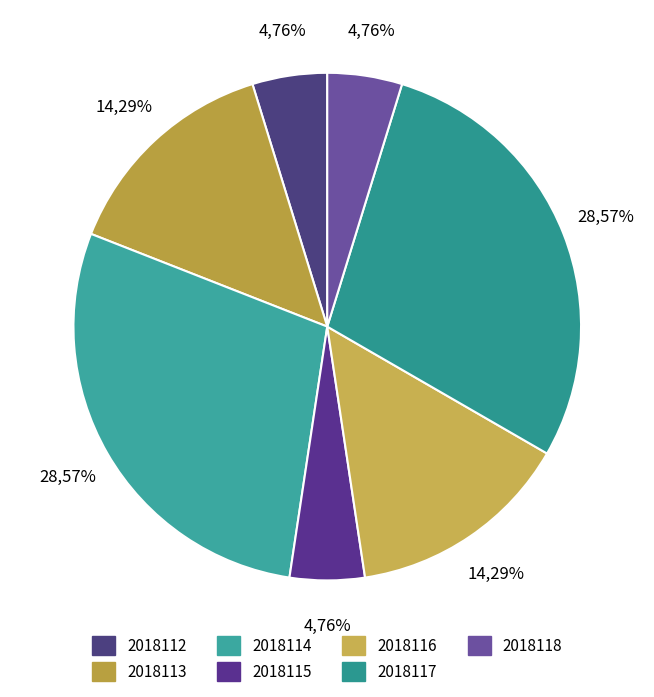

What is the smallest slice in the pie chart?

2018112